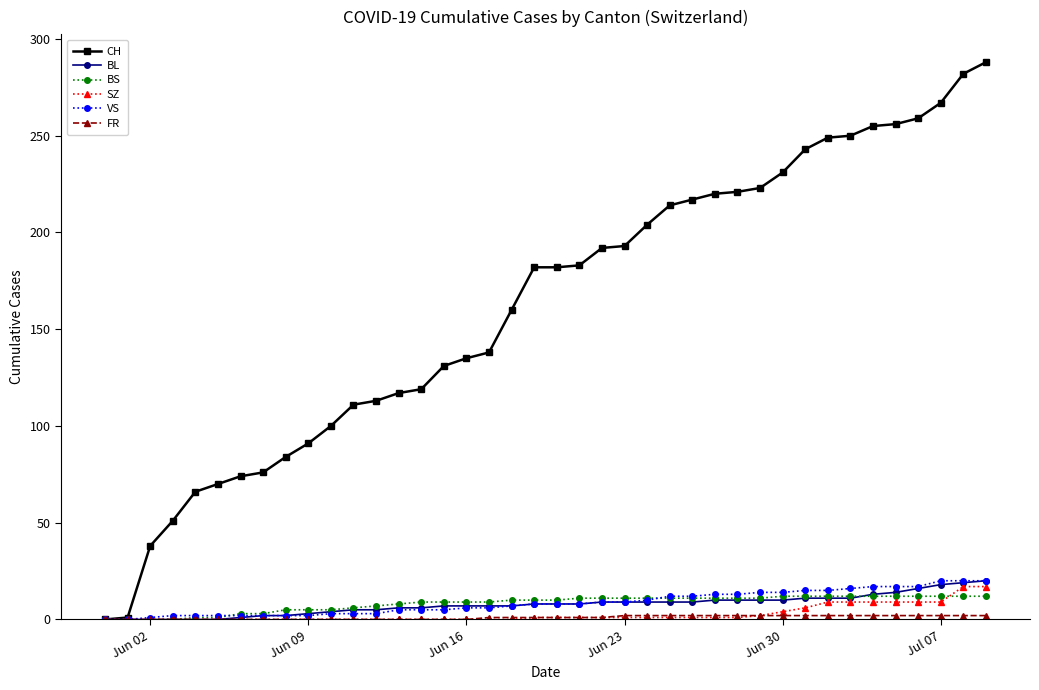

Which series has the largest total across all categories?

CH